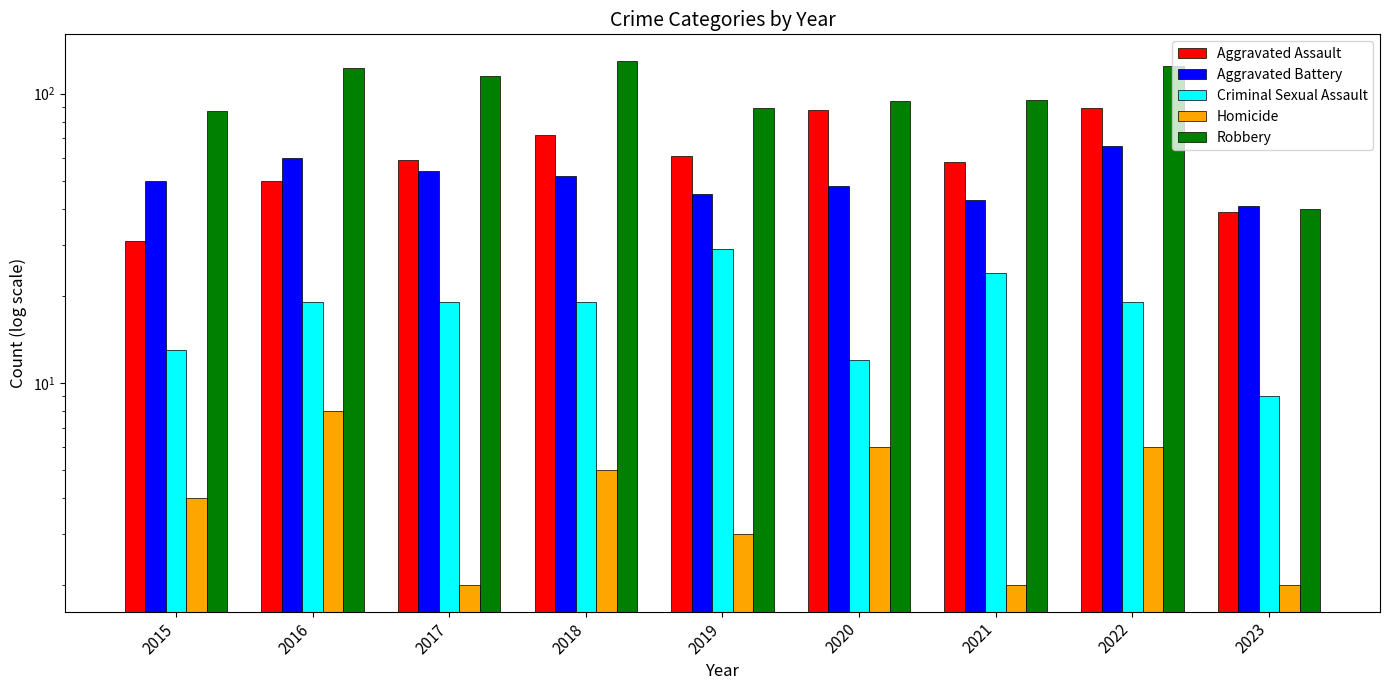

How many Homicide values are between 2 and 6?

8